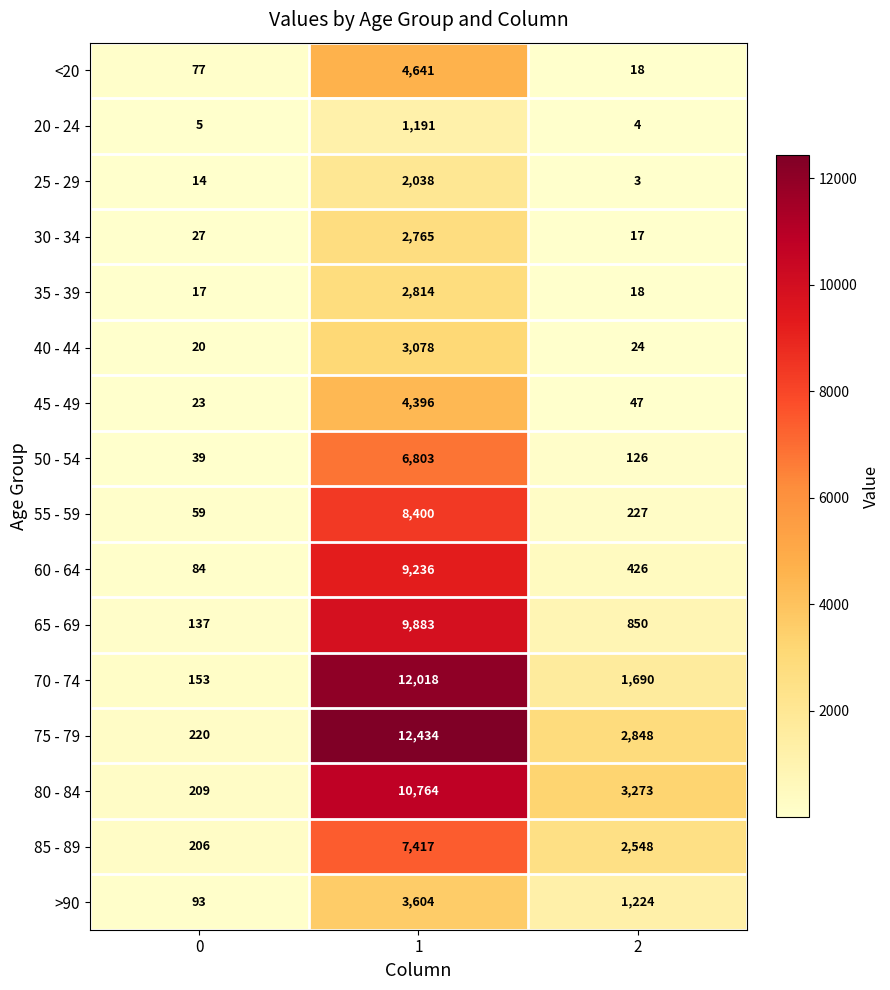

What is the approximate value of 70 - 74 at 0, to the nearest 50?

150